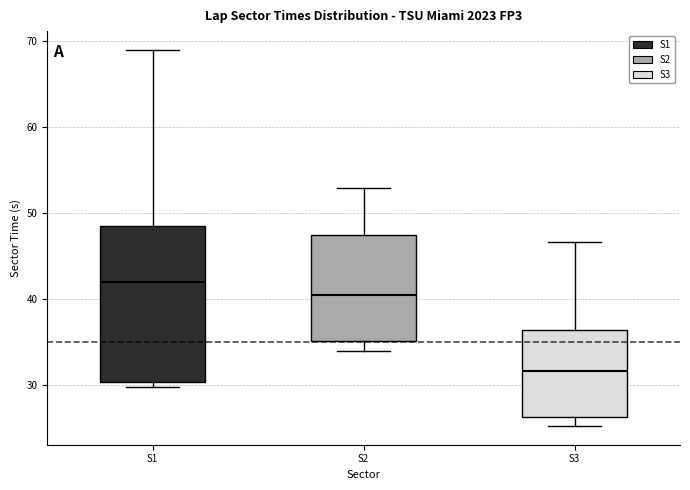

Which box's median line is the highest?

S1